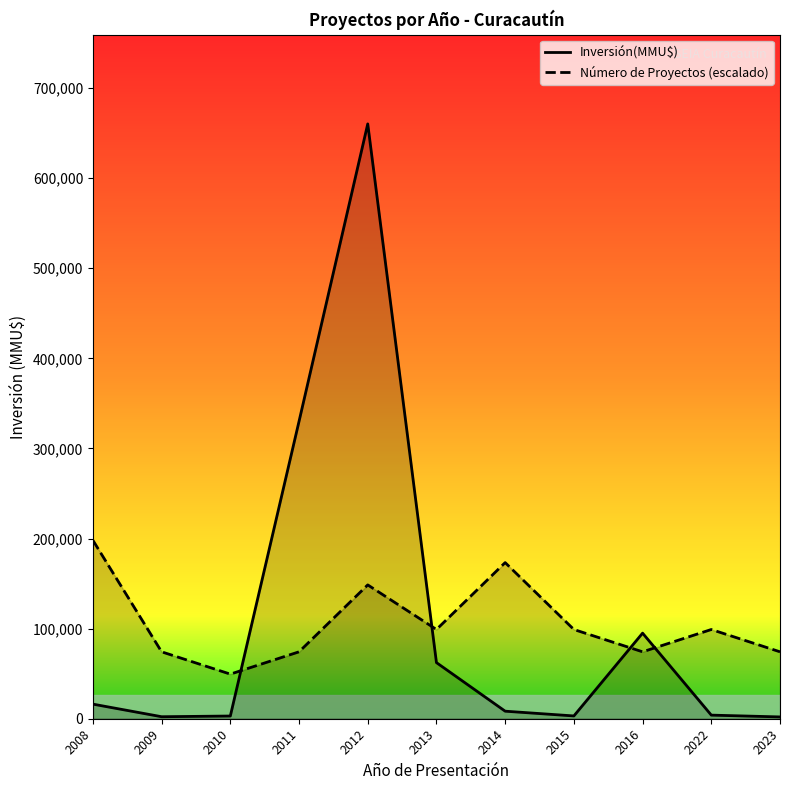

What is the value of the Número de Proyectos (escalado) point at the 4th from the left?

74274.8